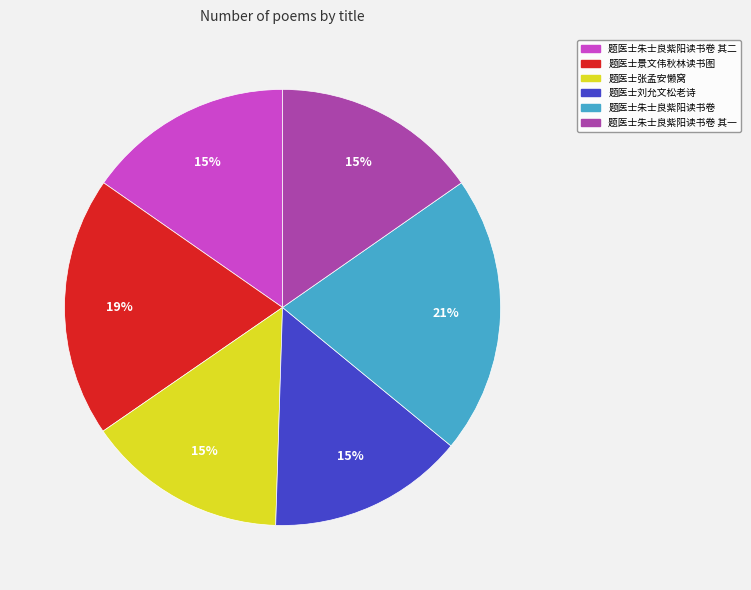

To the nearest percent, what is the difference between the largest and smallest slice percentages?

6%